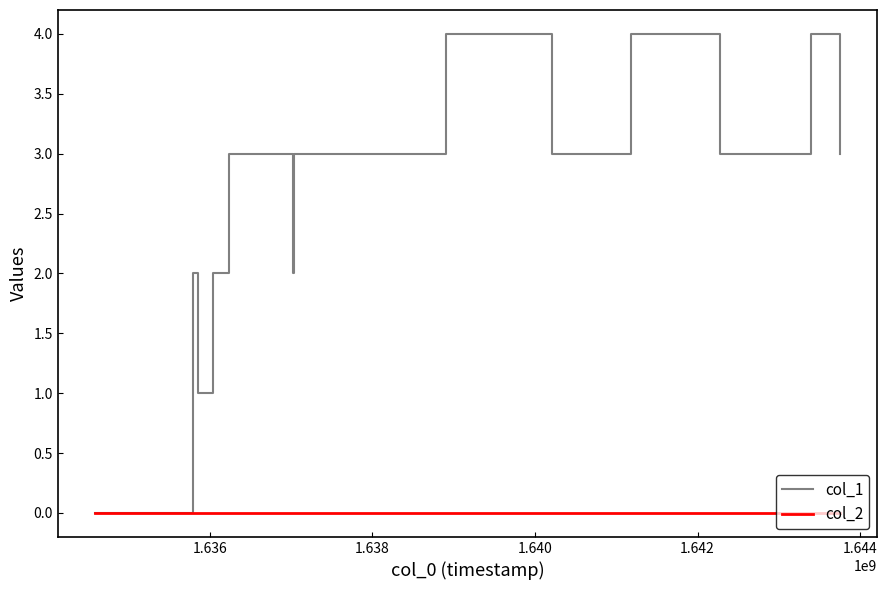

Which series has the largest range (max minus min)?

col_1